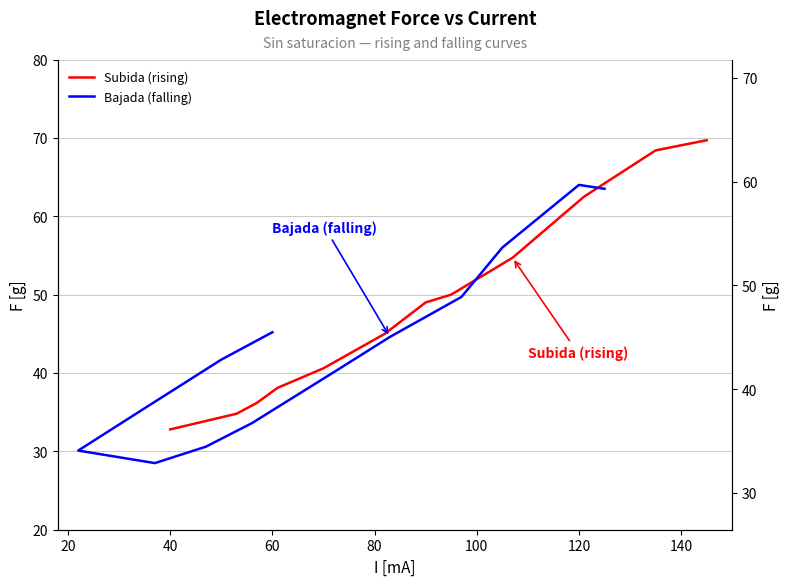

At how many categories does at least one series exceed 43?

9